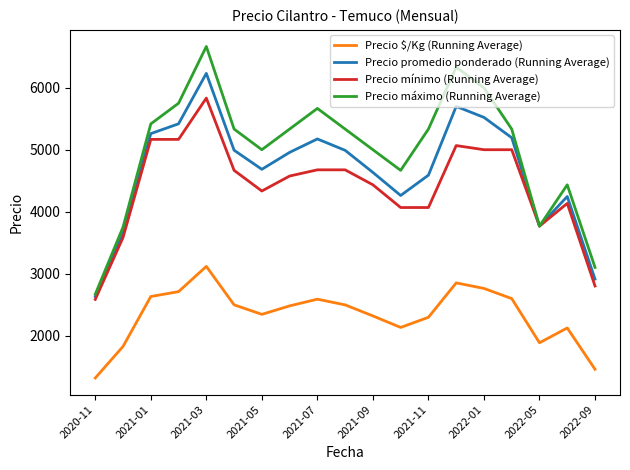

Which series has the largest range (max minus min)?

Precio máximo (Running Average)